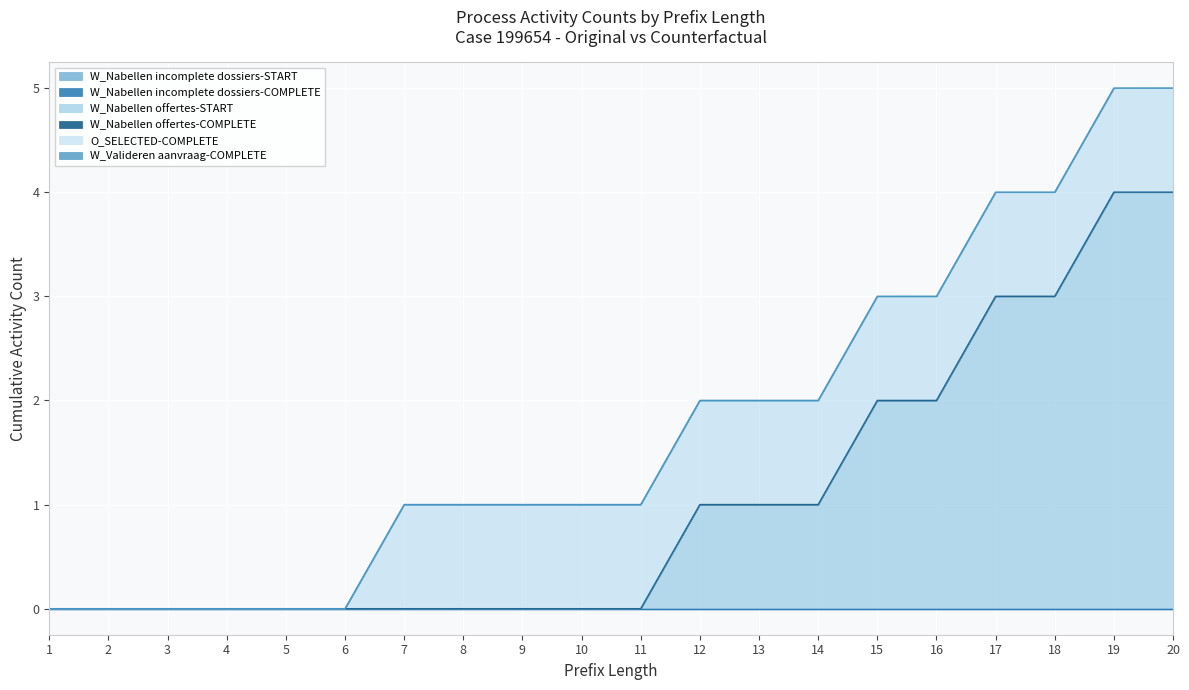

Which has a higher value, 1 or 9?

1